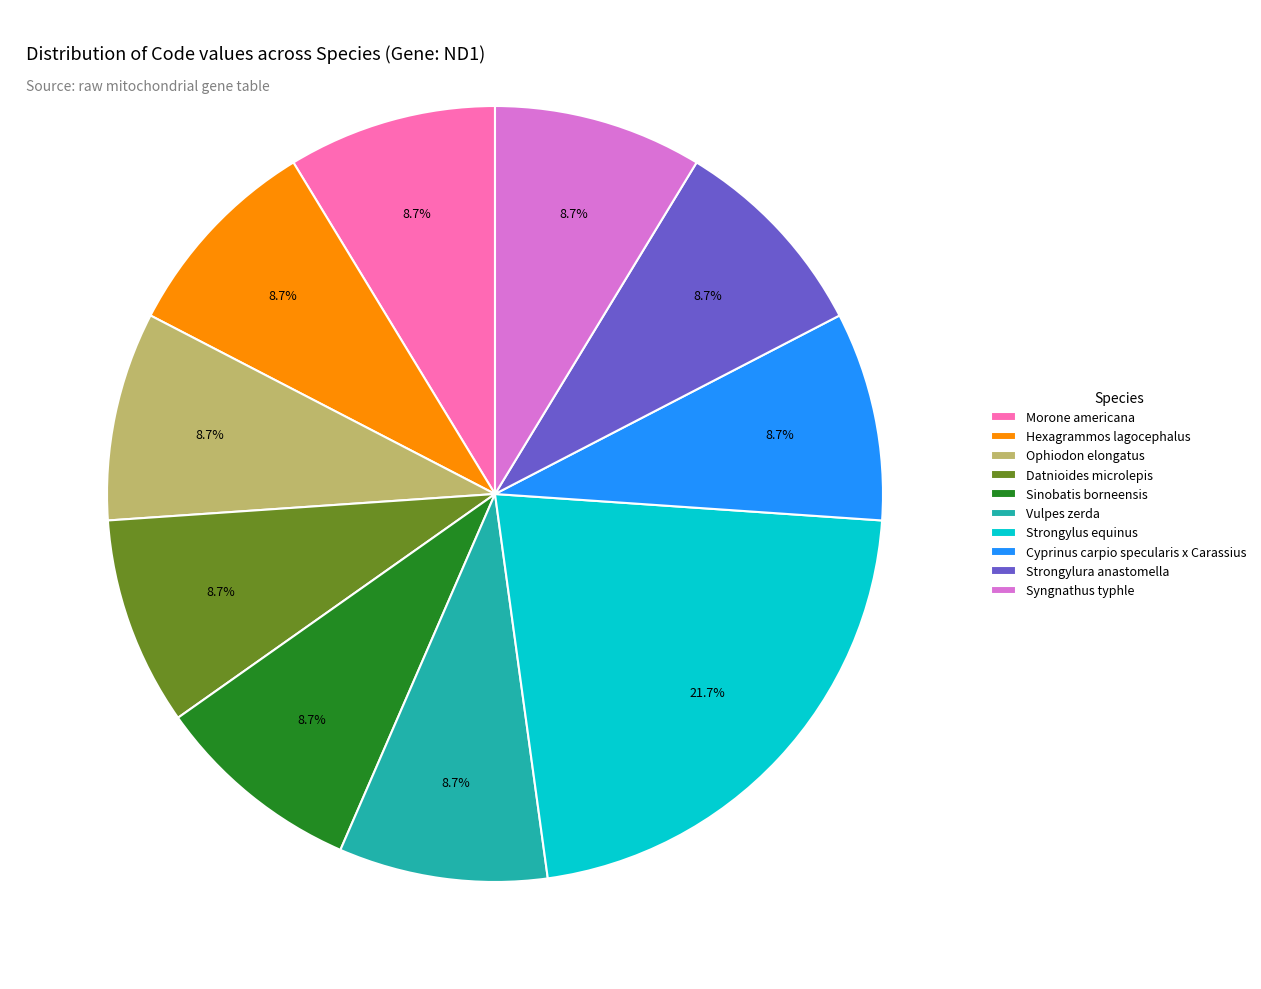

Which category has the biggest portion of the pie?

Strongylus equinus